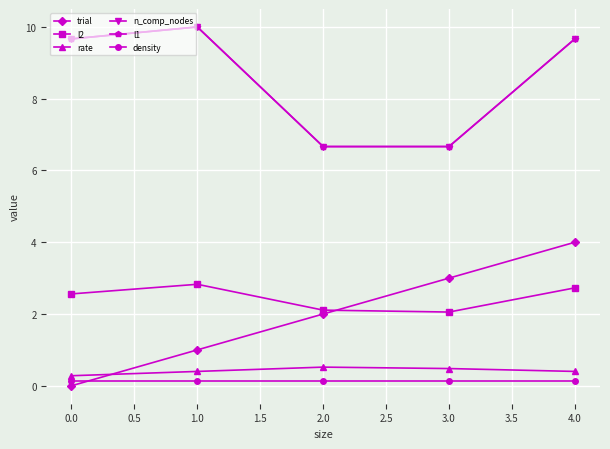

True or false: rate and l1 intersect in this chart.

False